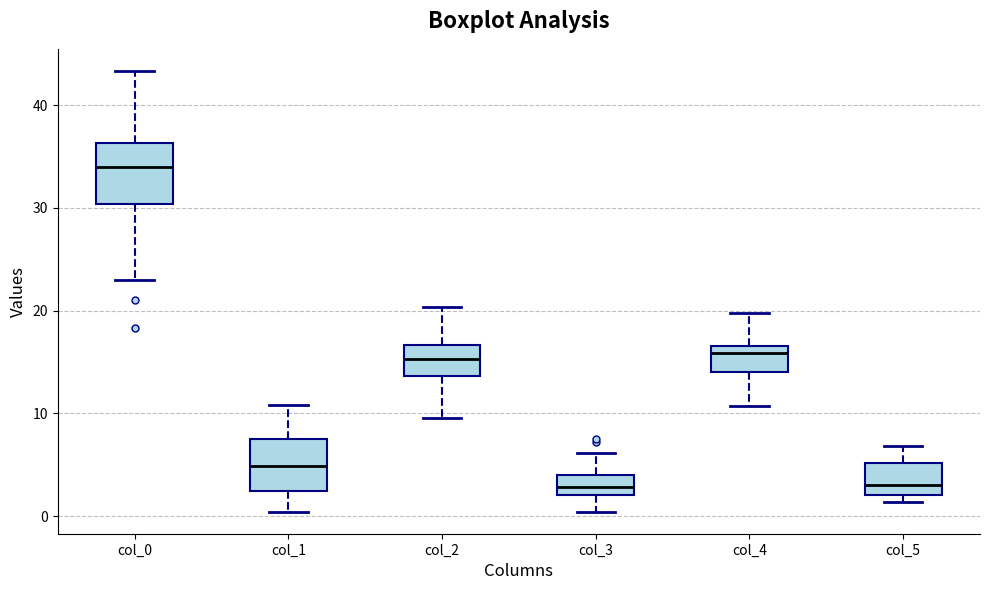

Where does the upper whisker of the box for col_5 end on the y-axis? The values are not printed on the chart, so give them approximately, as read against the axis.

7